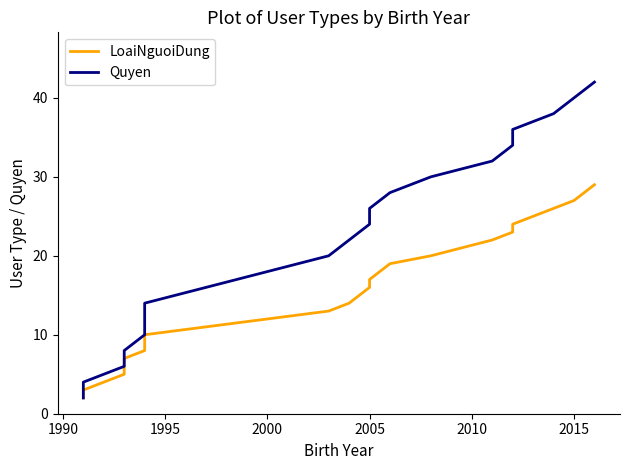

Is it true that LoaiNguoiDung equals 7 at 1995?

False